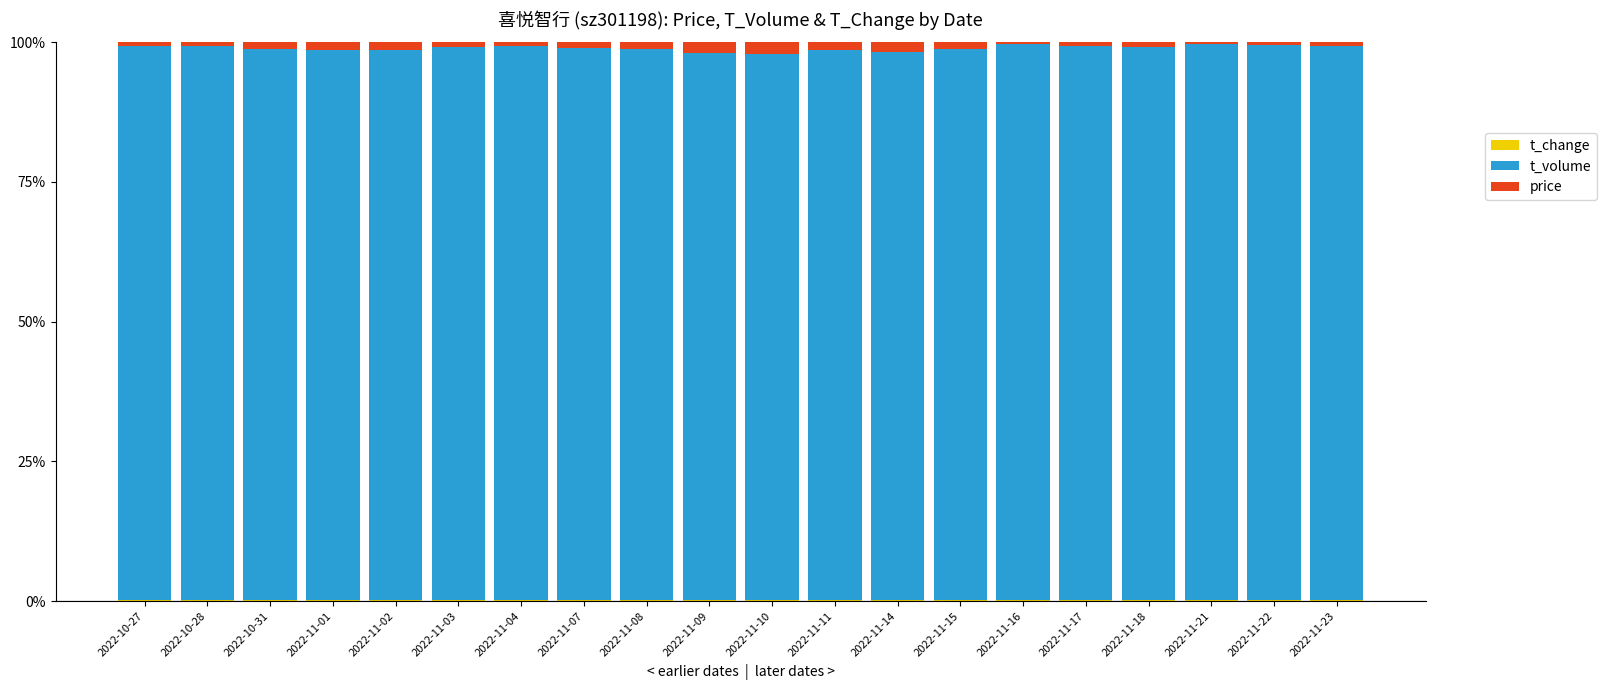

Are the bars grouped side by side (vs. stacked)?

No